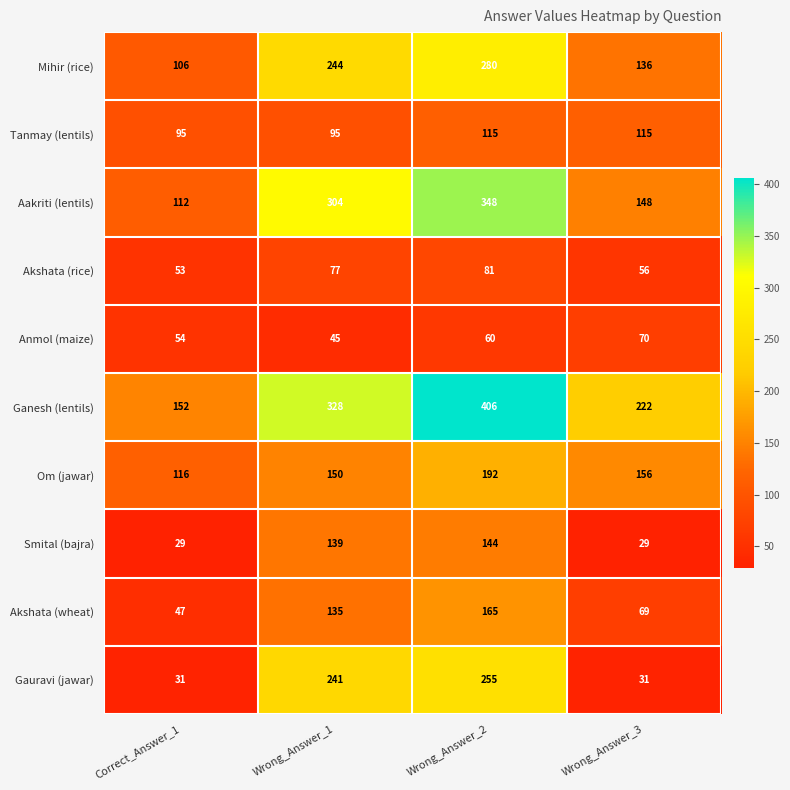

What is the smallest value displayed?

29